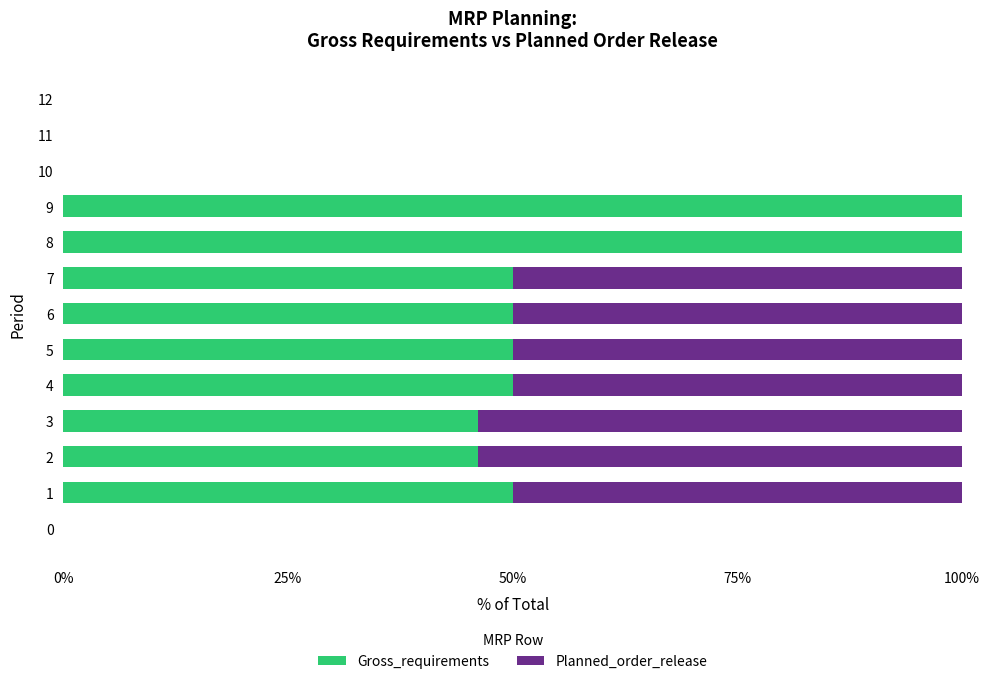

The Gross_requirements series shows 164.7 at 8. True or false?

False